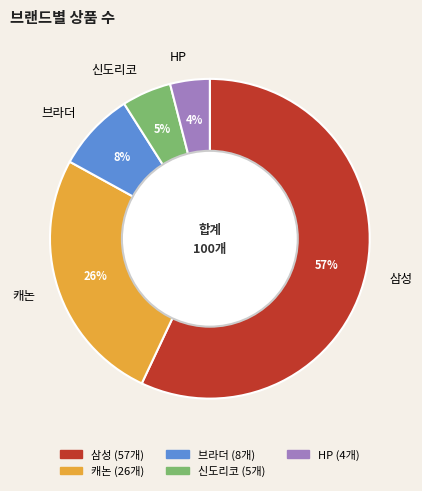

To the nearest percent, what is the combined percentage of 삼성 and 브라더?

65%